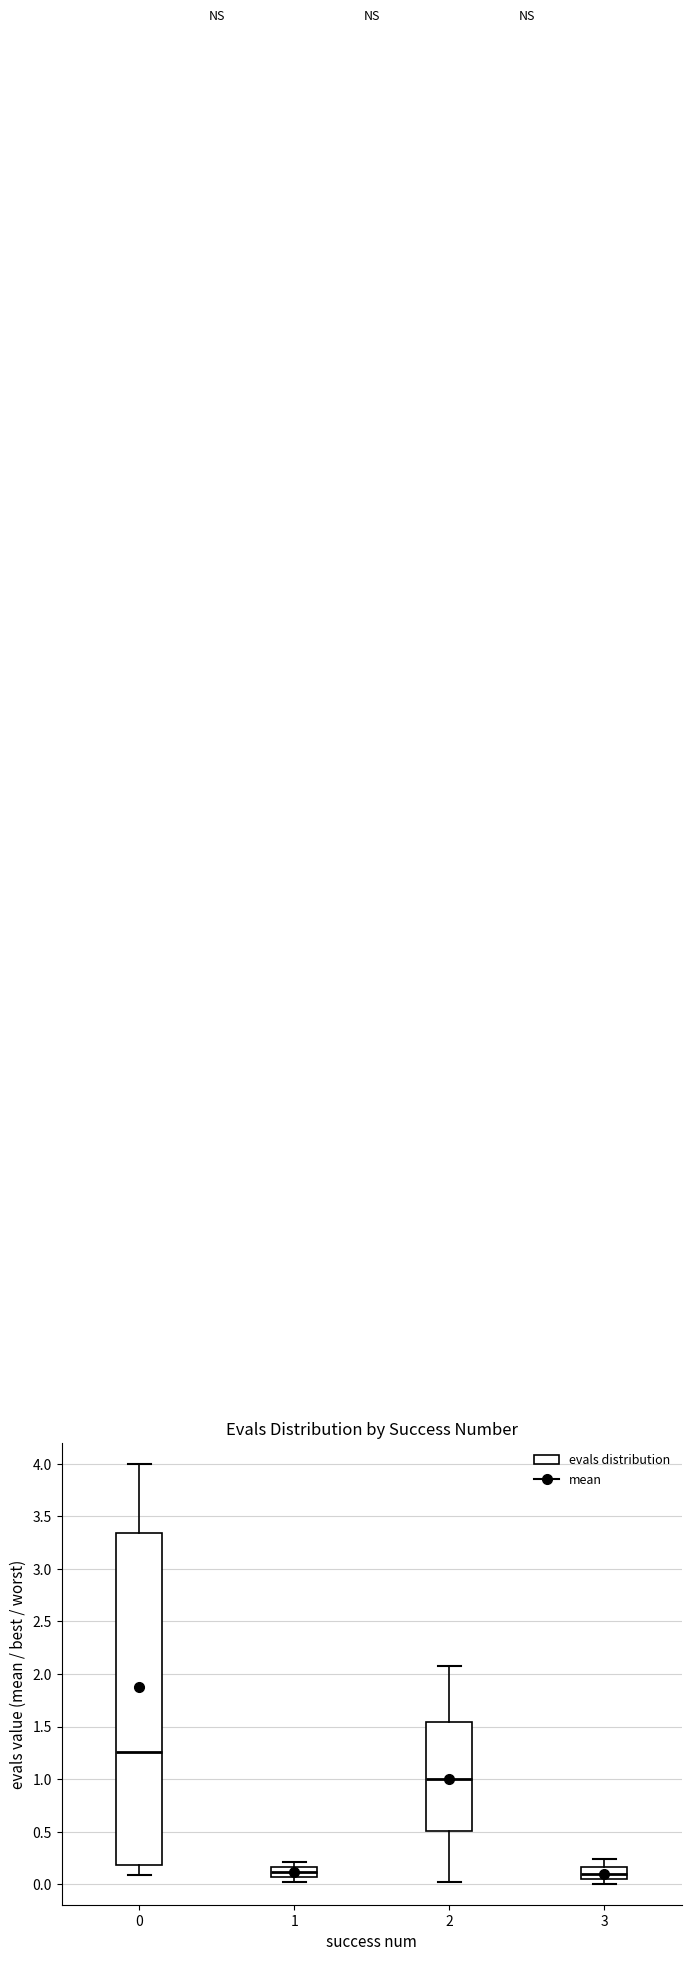

Which box has the highest median line?

0